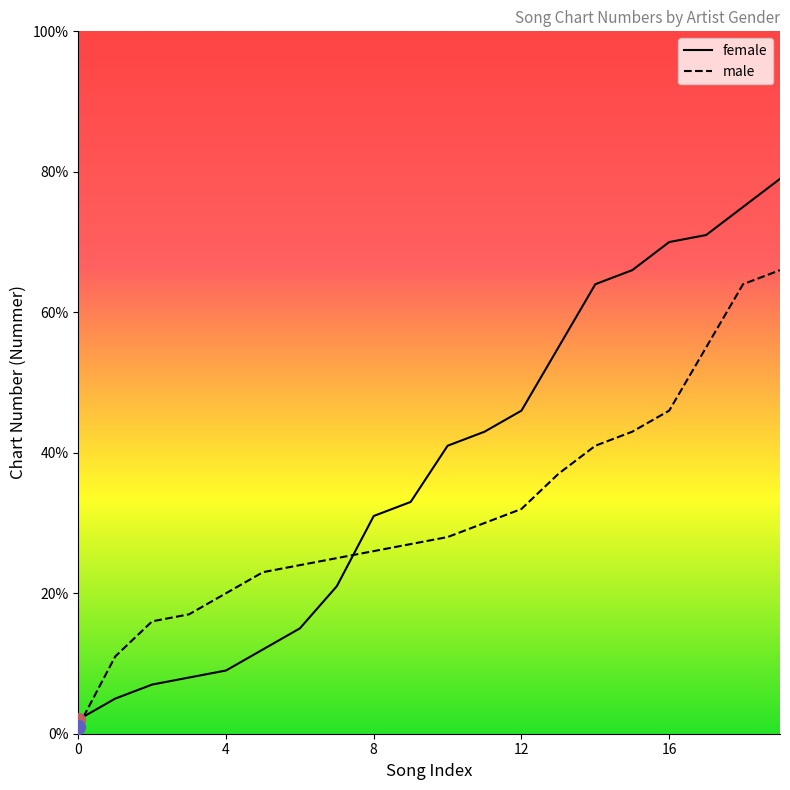

At 5, list the series in order from largest to smallest.

male, female